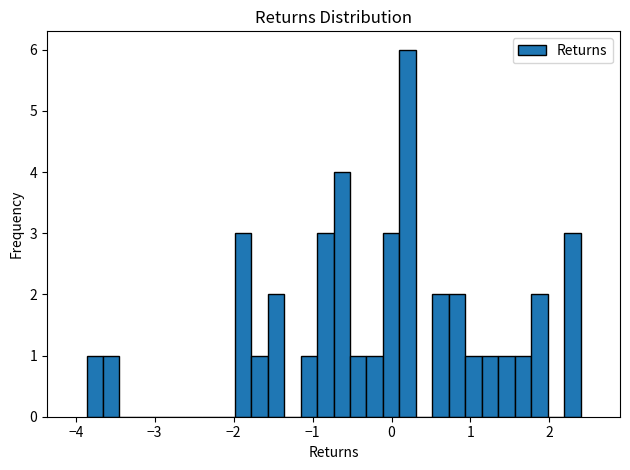

Around what value on the x-axis is the tallest bar? Give the approximate position of its centre, as read against the axis.

0.2